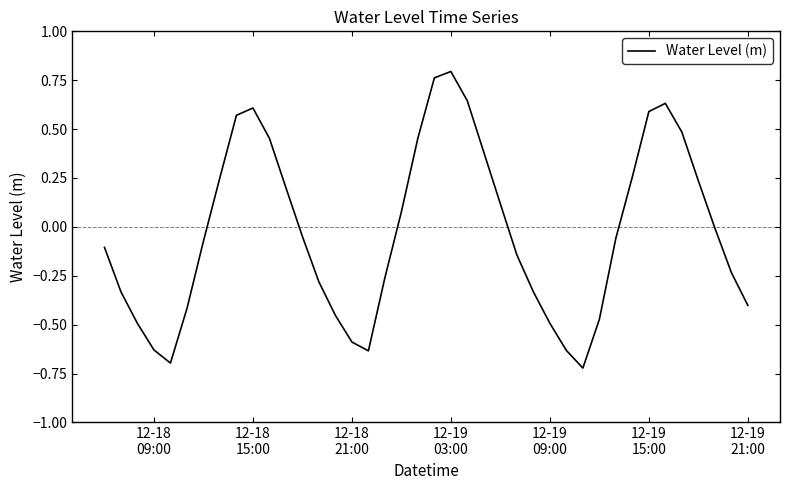

What is the difference between the maximum and minimum values?

1.5